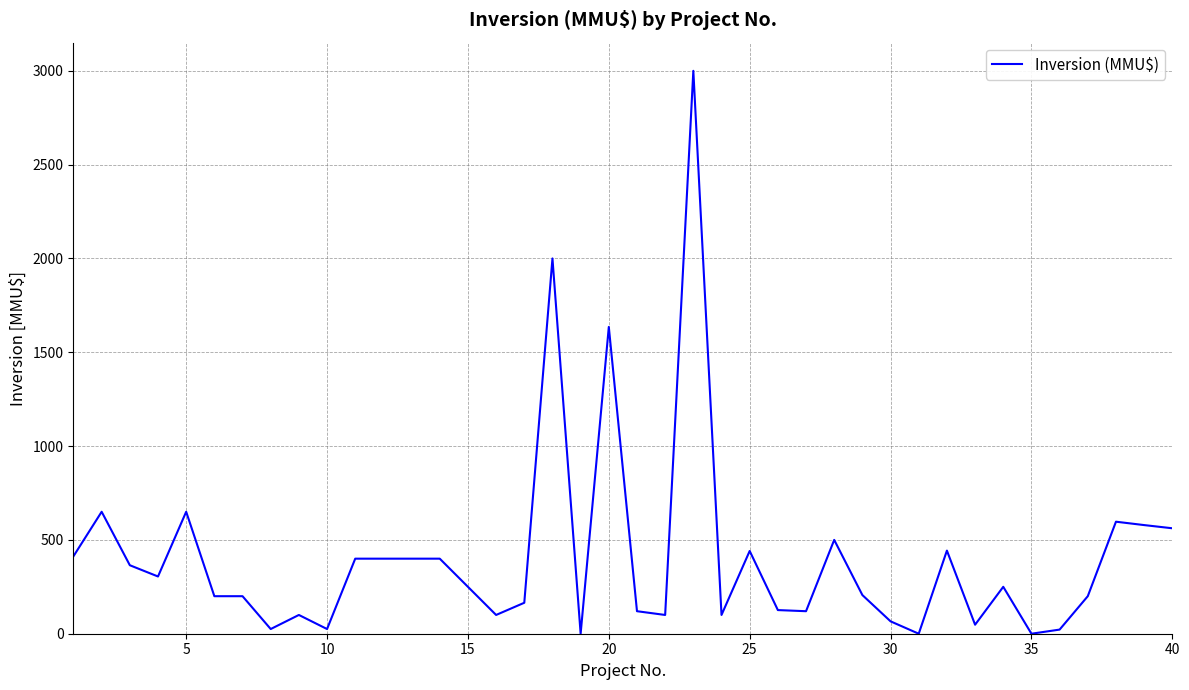

What is the greatest value displayed?

3000